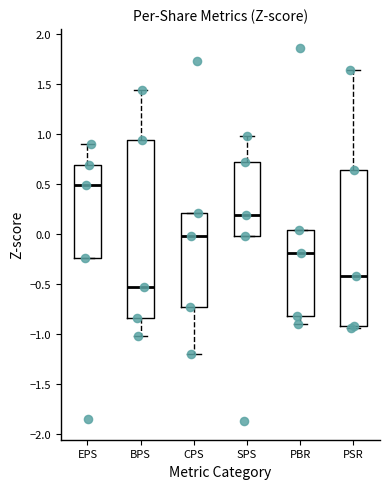

Reading left to right, transcribe this box plot: for each box, give where its median line is, the range the box spans, and where its two whiskers end, as read against the y-axis. The values are not printed on the chart, so give them approximately, as read against the axis.

EPS: median 0.50, box -0.25 to 0.70, whiskers -0.25 to 0.90
BPS: median -0.55, box -0.85 to 0.95, whiskers -1.00 to 1.45
CPS: median 0.00, box -0.75 to 0.20, whiskers -1.20 to 0.20
SPS: median 0.20, box 0.00 to 0.70, whiskers 0.00 to 1.00
PBR: median -0.20, box -0.80 to 0.05, whiskers -0.90 to 0.05
PSR: median -0.40, box -0.90 to 0.65, whiskers -0.95 to 1.65